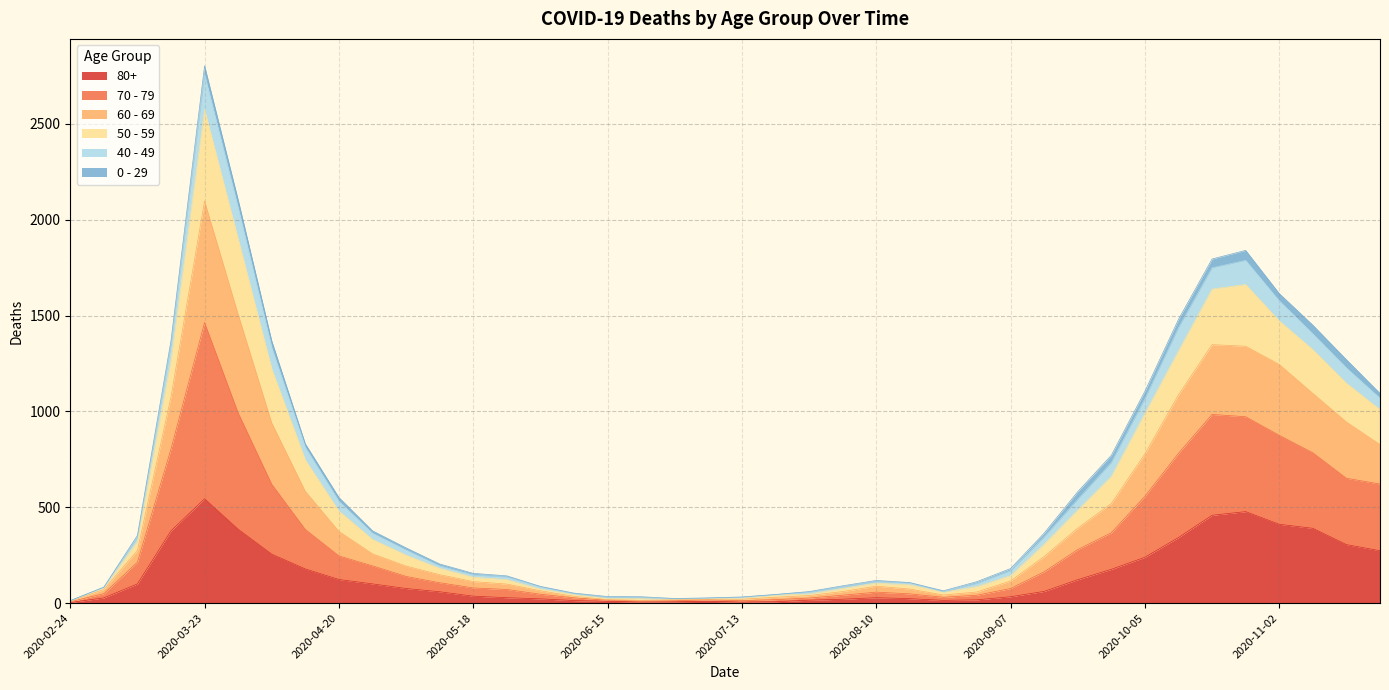

At which category is the sum across all series the highest?

2020-03-23